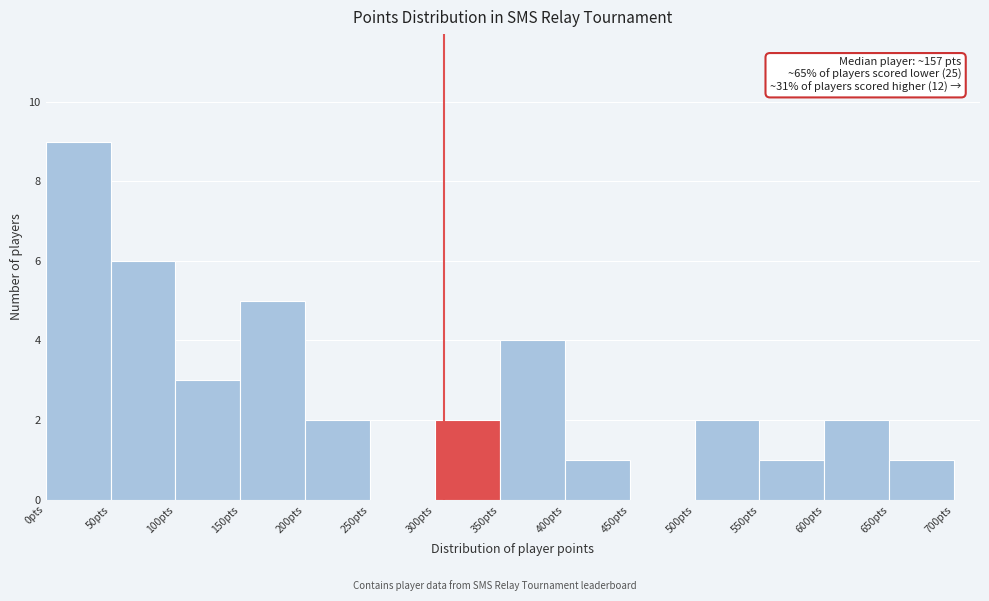

Over which range of the x-axis is the bar tallest?

0 to 50